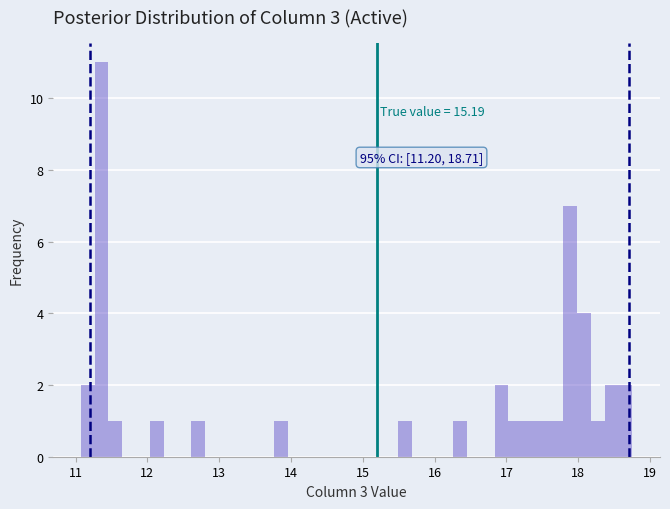

Read against the x-axis, roughly where is the centre of the tallest bar?

11.4